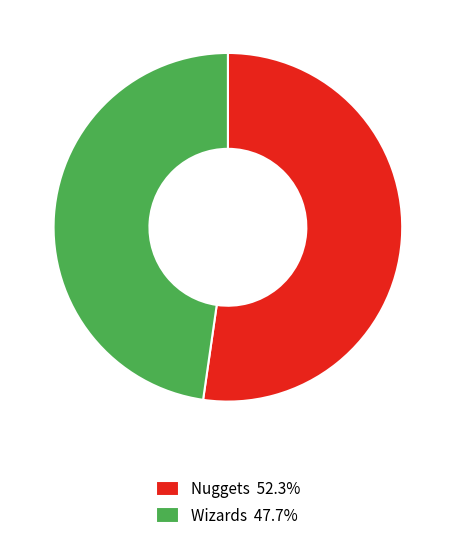

Do Nuggets 52.3% and Wizards 47.7% together represent more than half of the pie?

Yes